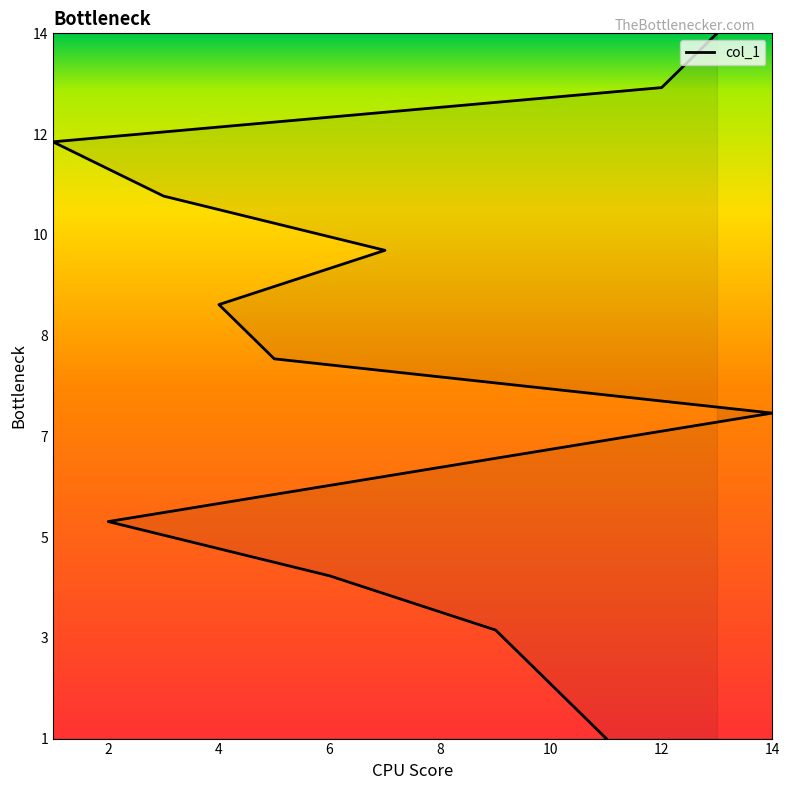

True or false: the data shows 10 at 7.

True